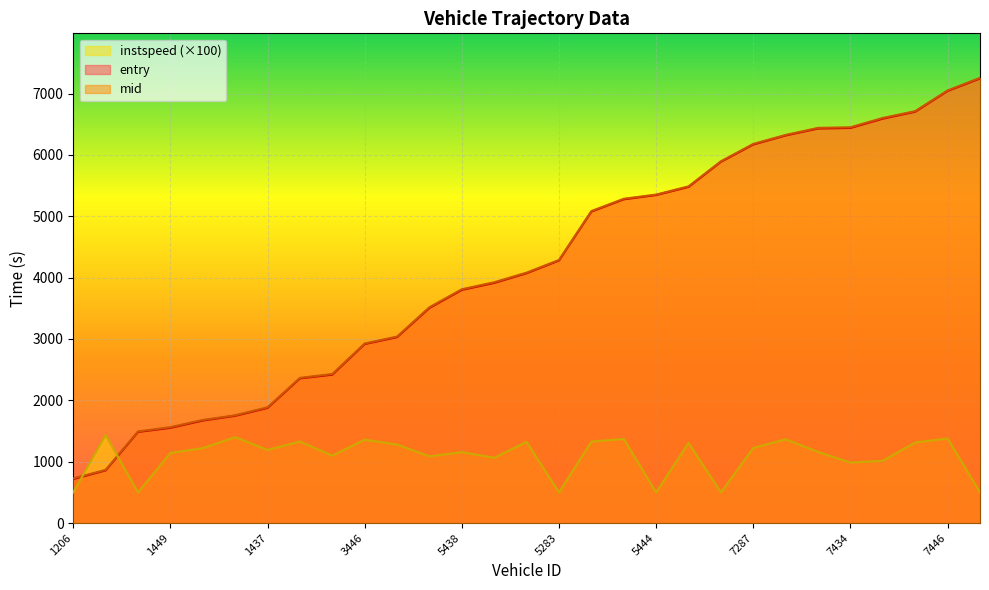

At which category does instspeed reach its first local valley?

1290